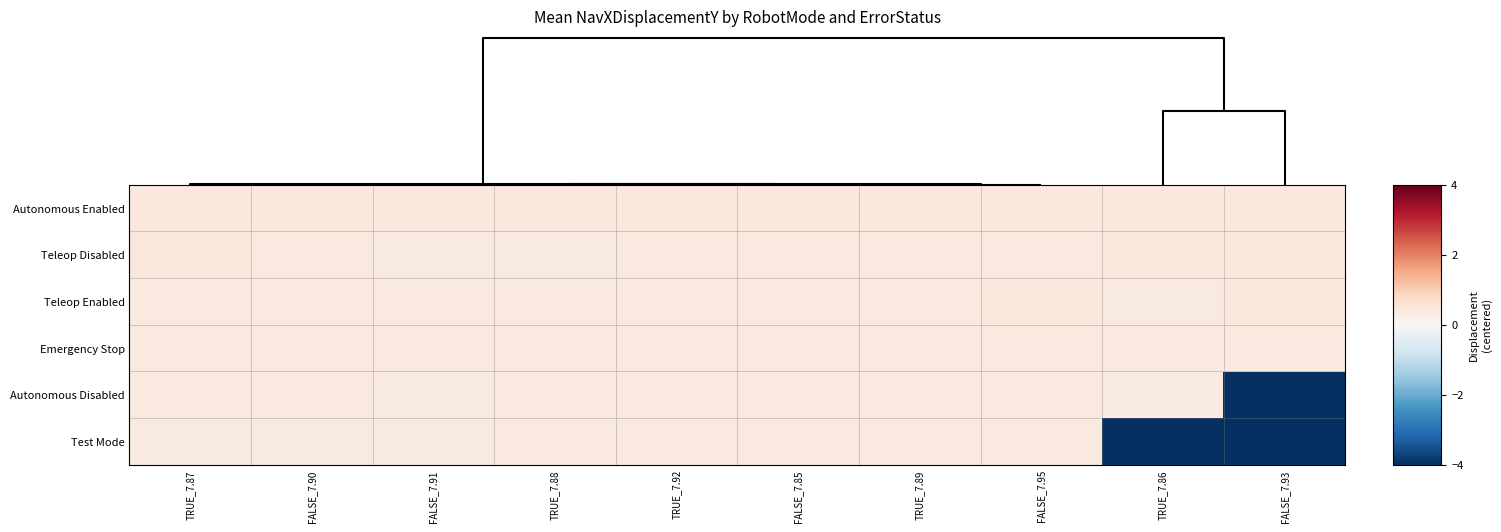

Reading left to right, transcribe all the data shown in this chart.

Autonomous Enabled: TRUE_7.87=0.4	FALSE_7.90=0.4	FALSE_7.91=0.4	TRUE_7.88=0.4	TRUE_7.92=0.4	FALSE_7.85=0.4	TRUE_7.89=0.4	FALSE_7.95=0.4	TRUE_7.86=0.4	FALSE_7.93=0.4
Teleop Disabled: TRUE_7.87=0.4	FALSE_7.90=0.4	FALSE_7.91=0.4	TRUE_7.88=0.4	TRUE_7.92=0.4	FALSE_7.85=0.4	TRUE_7.89=0.4	FALSE_7.95=0.4	TRUE_7.86=0.4	FALSE_7.93=0.4
Teleop Enabled: TRUE_7.87=0.4	FALSE_7.90=0.4	FALSE_7.91=0.4	TRUE_7.88=0.4	TRUE_7.92=0.4	FALSE_7.85=0.4	TRUE_7.89=0.4	FALSE_7.95=0.4	TRUE_7.86=0.4	FALSE_7.93=0.4
Emergency Stop: TRUE_7.87=0.4	FALSE_7.90=0.4	FALSE_7.91=0.4	TRUE_7.88=0.4	TRUE_7.92=0.4	FALSE_7.85=0.4	TRUE_7.89=0.4	FALSE_7.95=0.4	TRUE_7.86=0.4	FALSE_7.93=0.4
Autonomous Disabled: TRUE_7.87=0.4	FALSE_7.90=0.4	FALSE_7.91=0.4	TRUE_7.88=0.4	TRUE_7.92=0.4	FALSE_7.85=0.4	TRUE_7.89=0.4	FALSE_7.95=0.4	TRUE_7.86=0.4	FALSE_7.93=-7.5
Test Mode: TRUE_7.87=0.4	FALSE_7.90=0.4	FALSE_7.91=0.4	TRUE_7.88=0.4	TRUE_7.92=0.4	FALSE_7.85=0.4	TRUE_7.89=0.4	FALSE_7.95=0.4	TRUE_7.86=-7.5	FALSE_7.93=-7.5